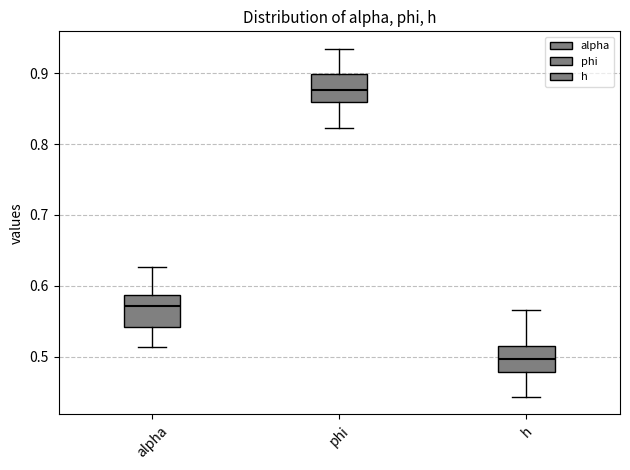

Where does the median line of the box for h sit on the y-axis? The values are not printed on the chart, so give them approximately, as read against the axis.

0.50